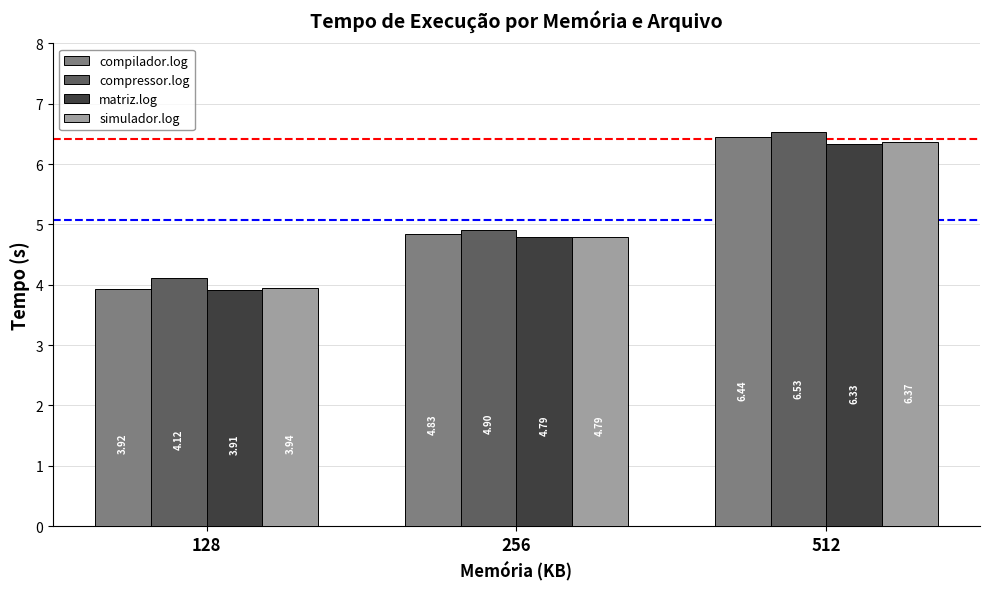

True or false: compilador.log has a value of 3.9 at 128.

True